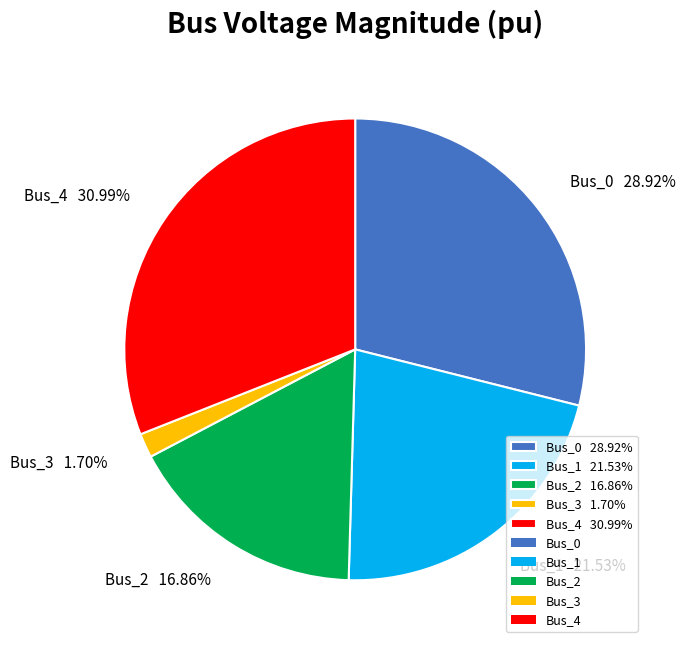

Which has a higher value, Bus_4 or Bus_1?

Bus_4